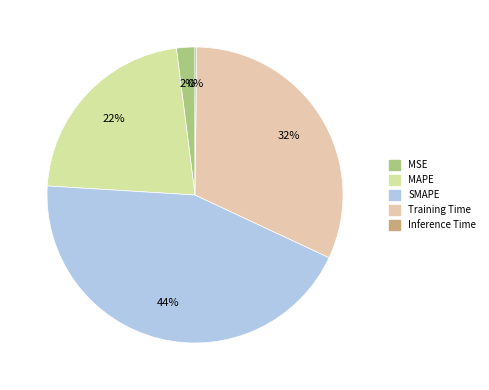

How many segments does this pie chart have?

5